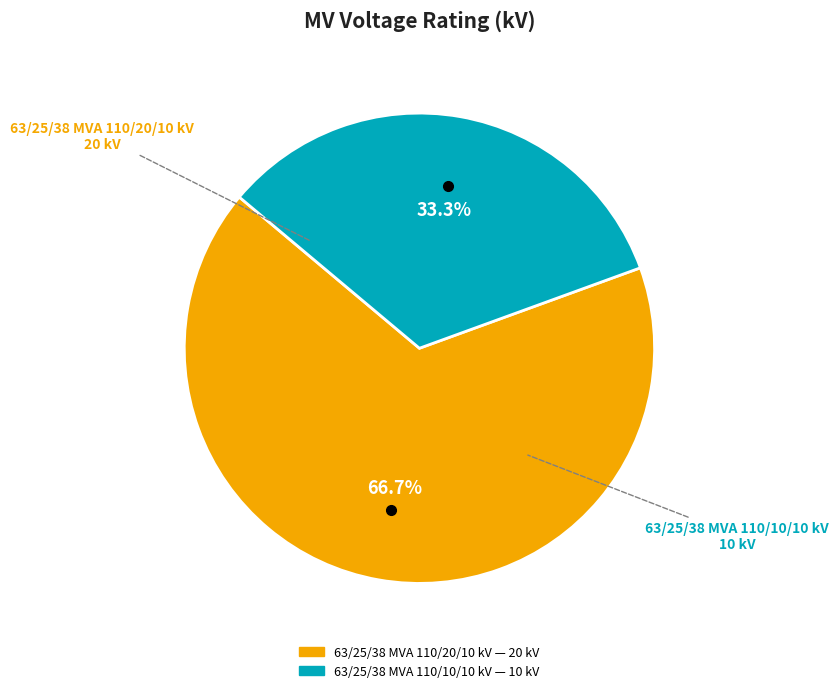

Between 63/25/38 MVA 110/20/10 kV and 63/25/38 MVA 110/10/10 kV, which is larger?

63/25/38 MVA 110/20/10 kV